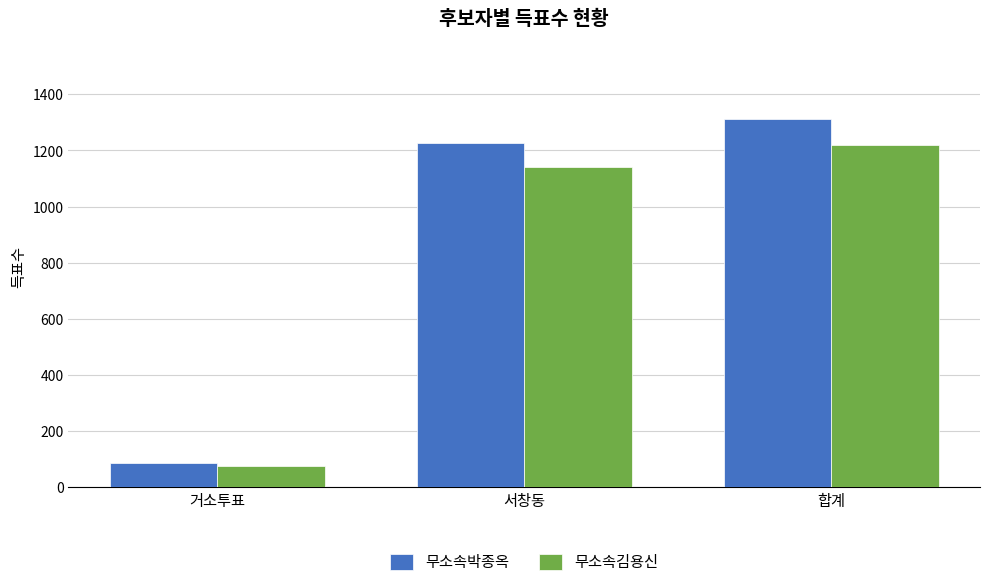

Rank the series by their maximum value, from highest to lowest.

무소속박종옥, 무소속김용신